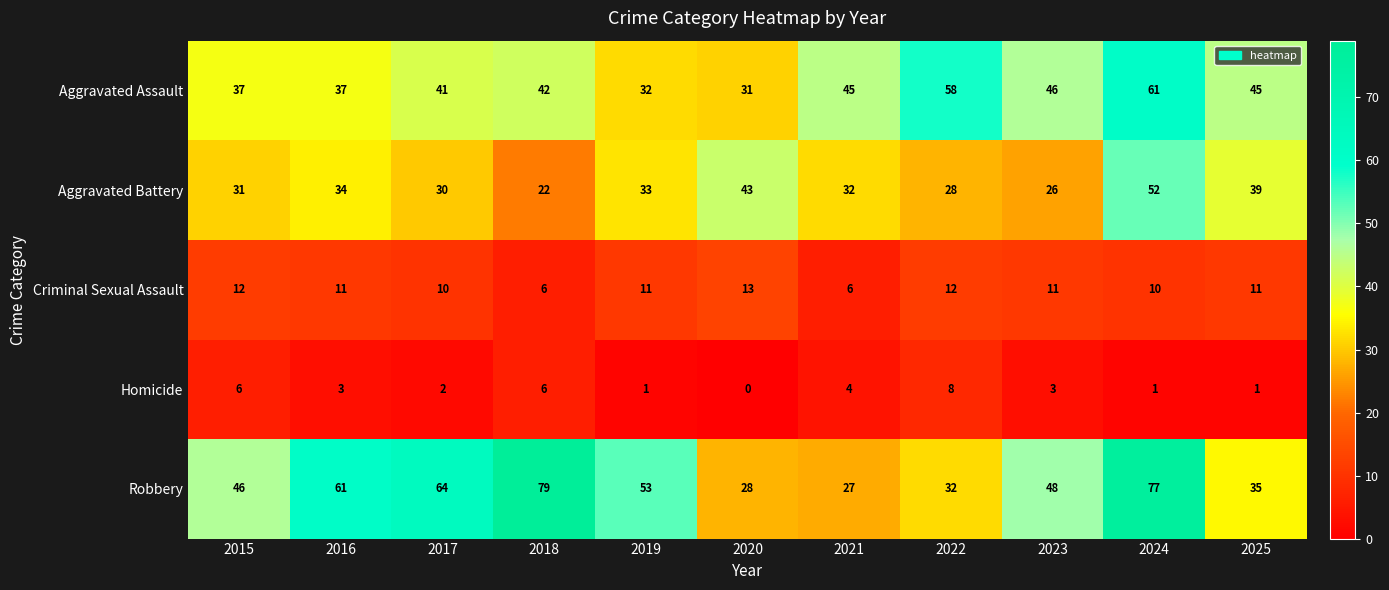

At 2022, list the series in order from largest to smallest.

Aggravated Assault, Robbery, Aggravated Battery, Criminal Sexual Assault, Homicide